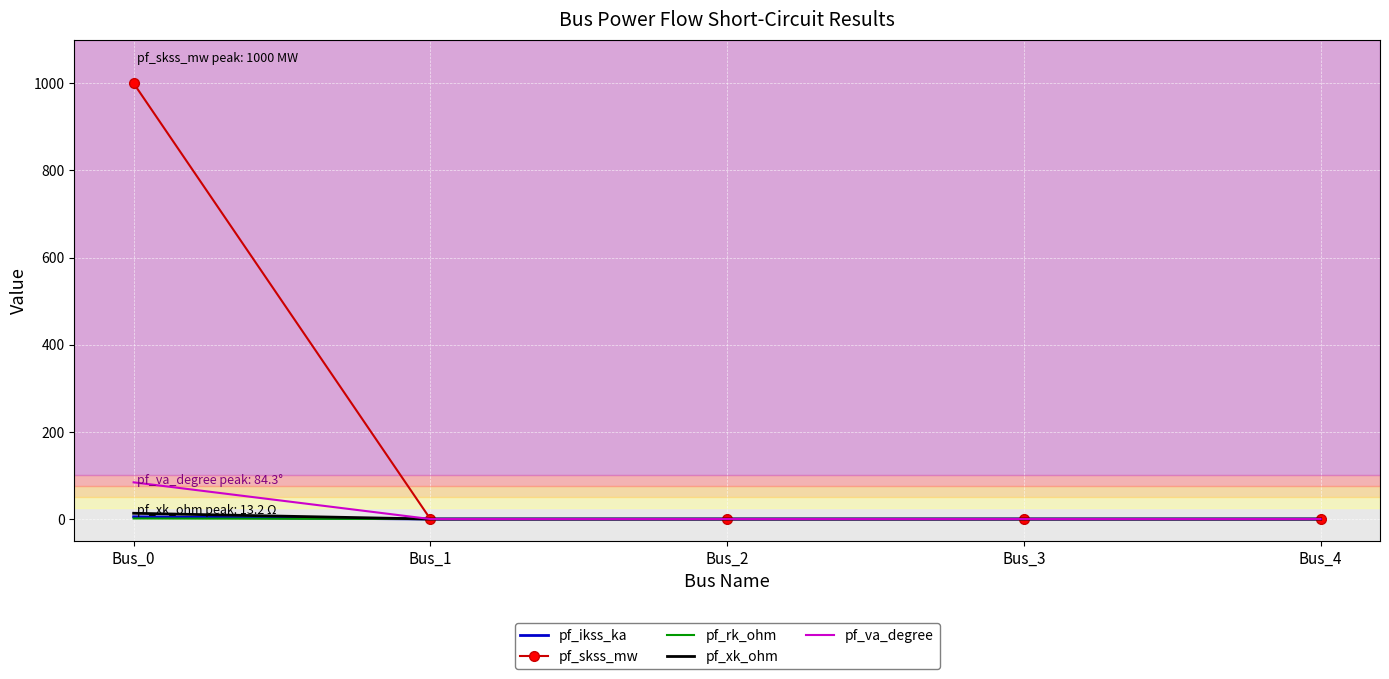

What is the maximum value for pf_rk_ohm?

1.3